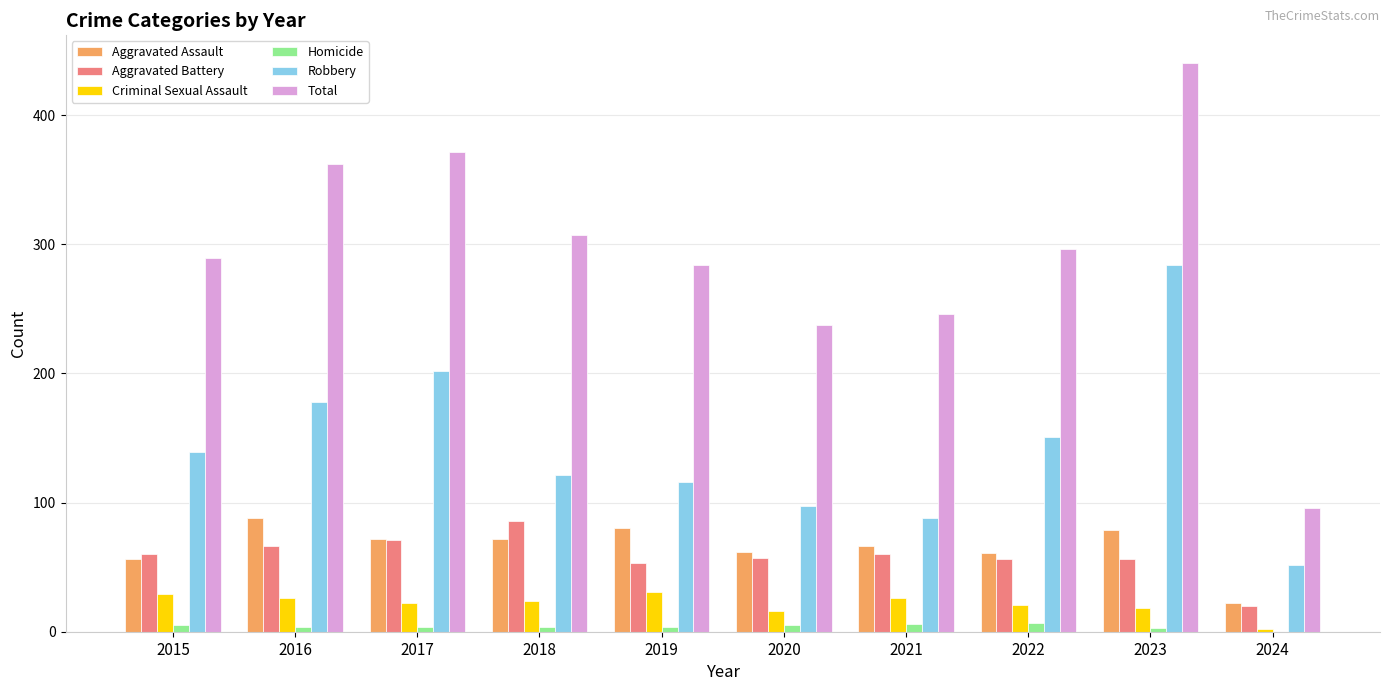

At which category is the sum across all series the highest?

2023